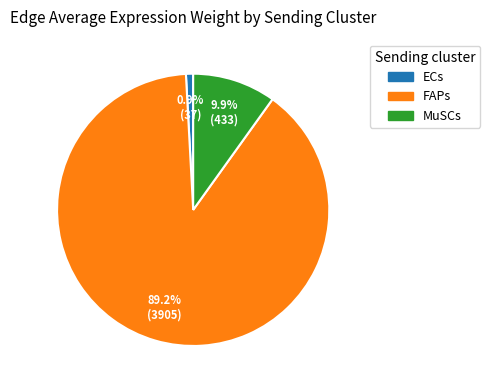

Between ECs and MuSCs, which is larger?

MuSCs